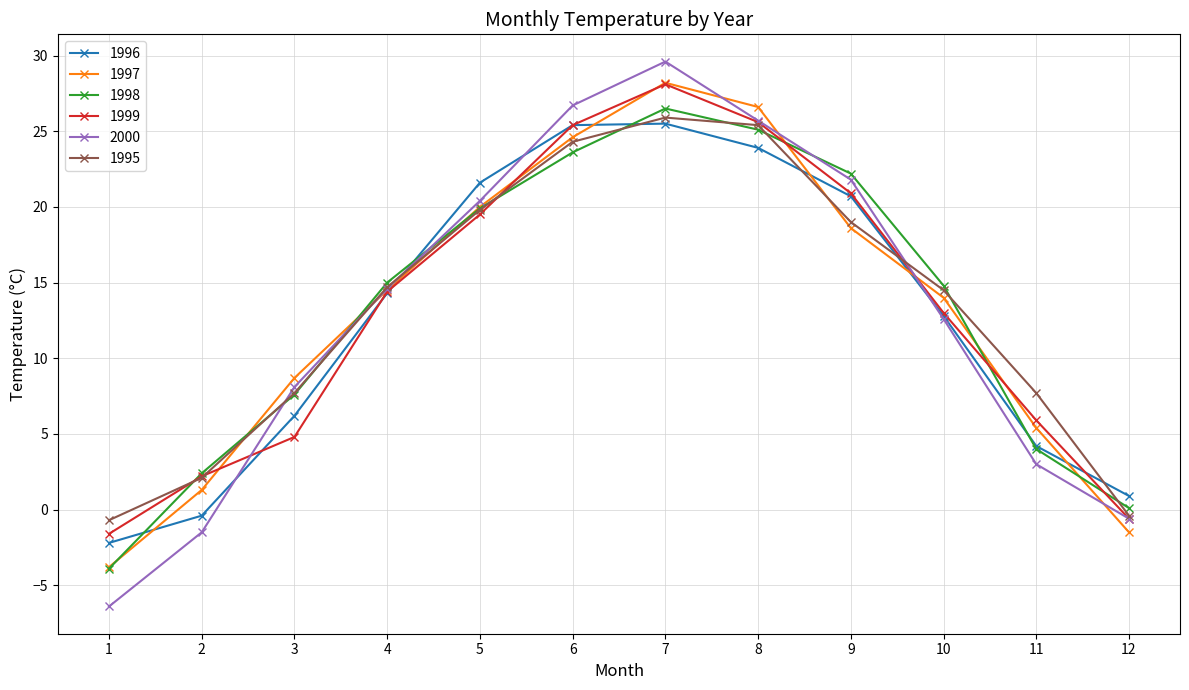

True or false: 1999 has more than 2 interior local peaks.

False